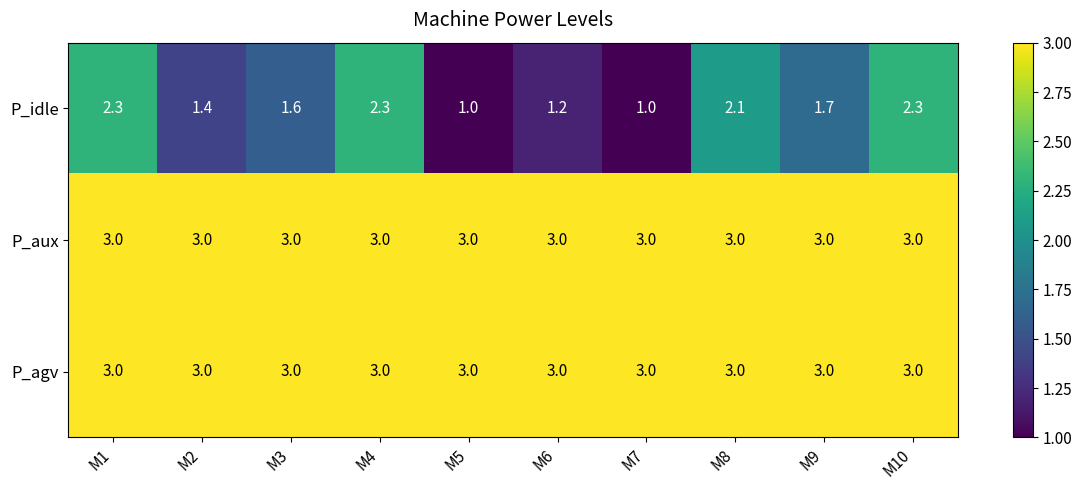

Which series changed the most between M3 and M10?

P_idle